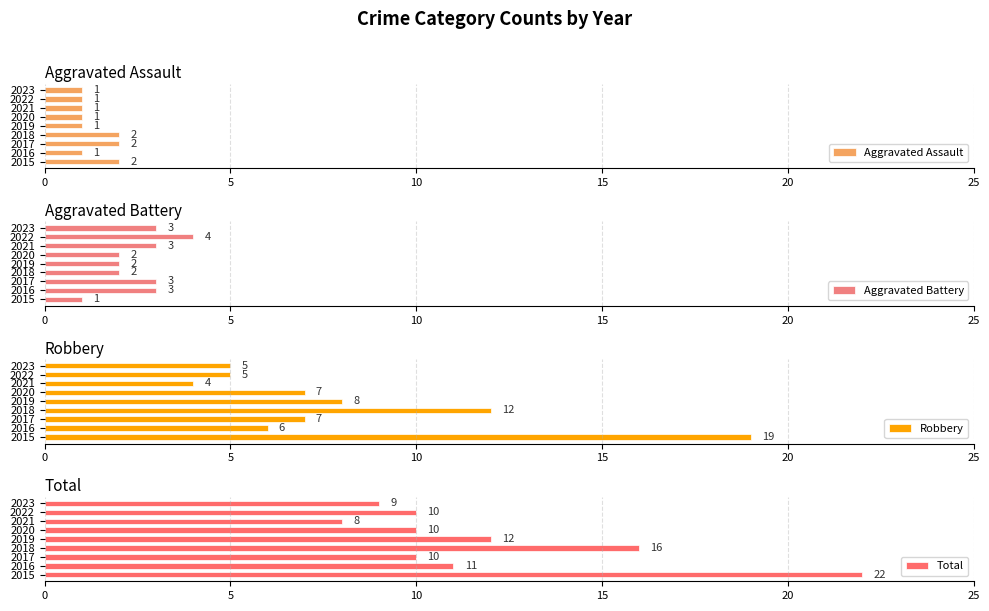

Is it true that Robbery equals 7 at 2023?

False